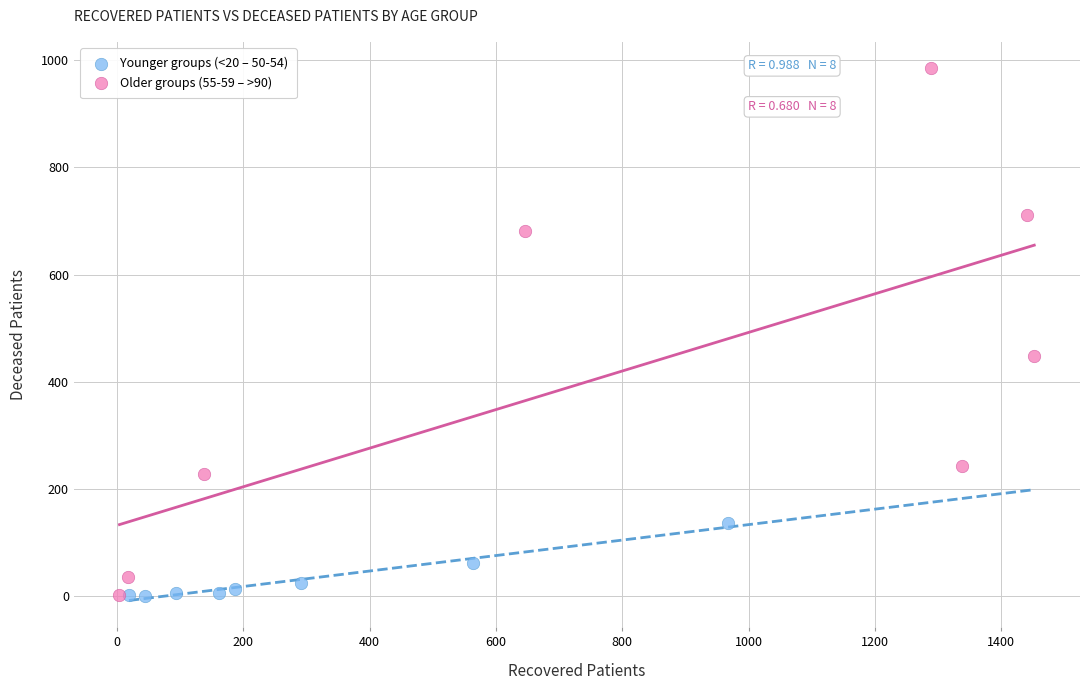

Which series reaches the maximum Y coordinate?

Older groups (55-59 – >90)